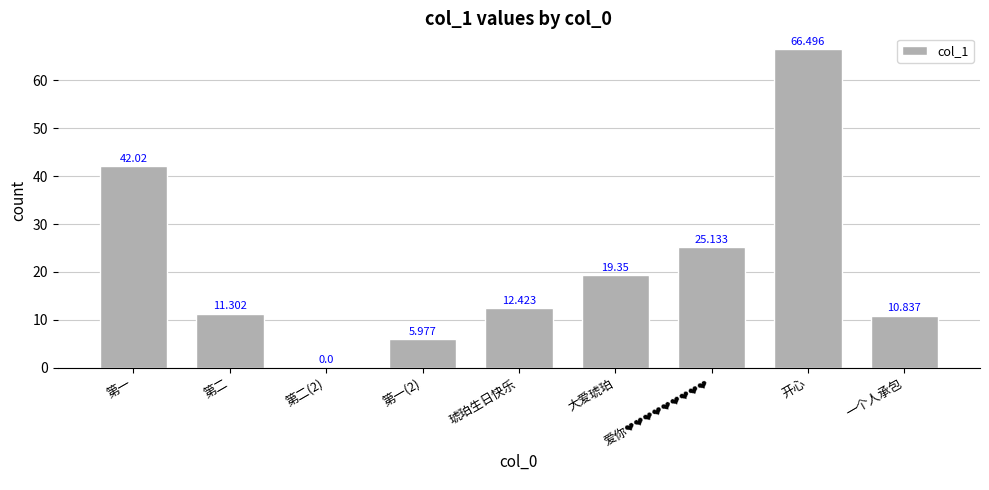

What is the maximum value shown in the chart?

66.5